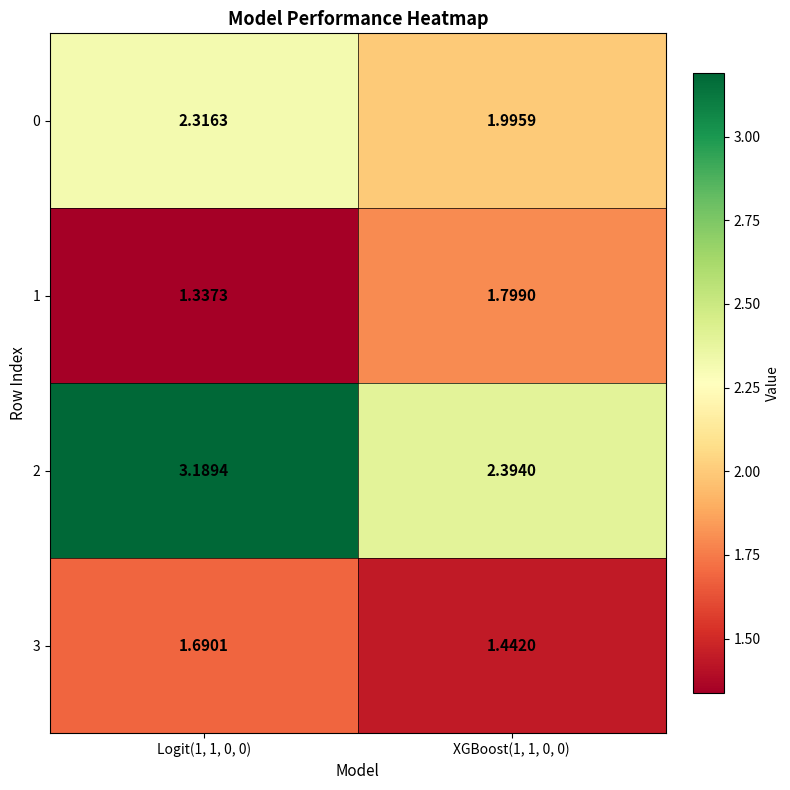

Is the value of 2 at XGBoost(1, 1, 0, 0) greater than the value of 3 at Logit(1, 1, 0, 0)?

Yes